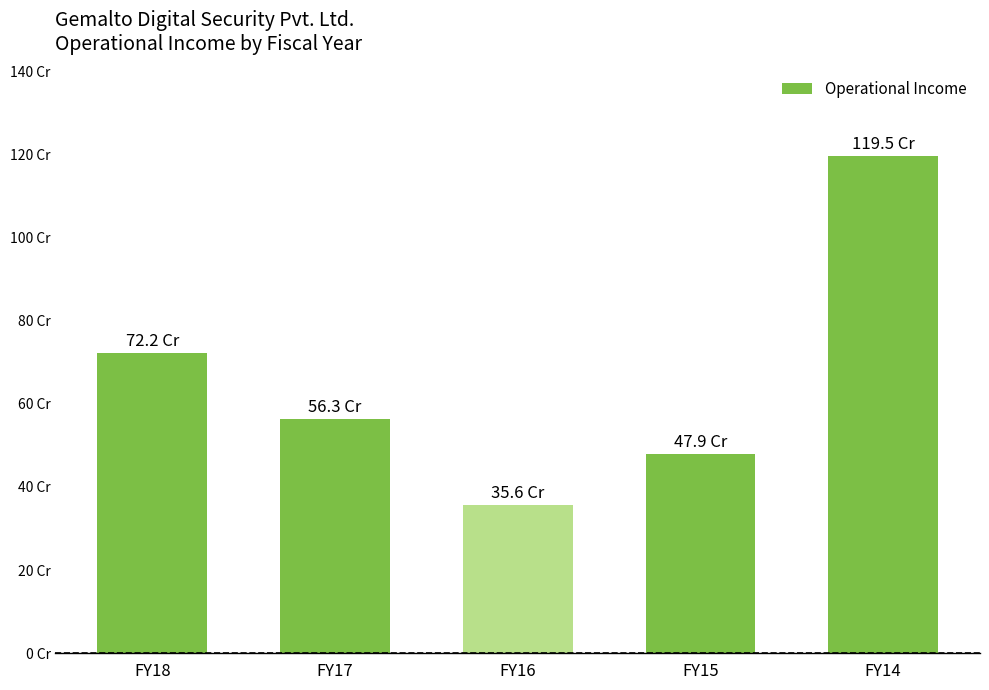

What is the value of the 5th bar from the left?

119.5